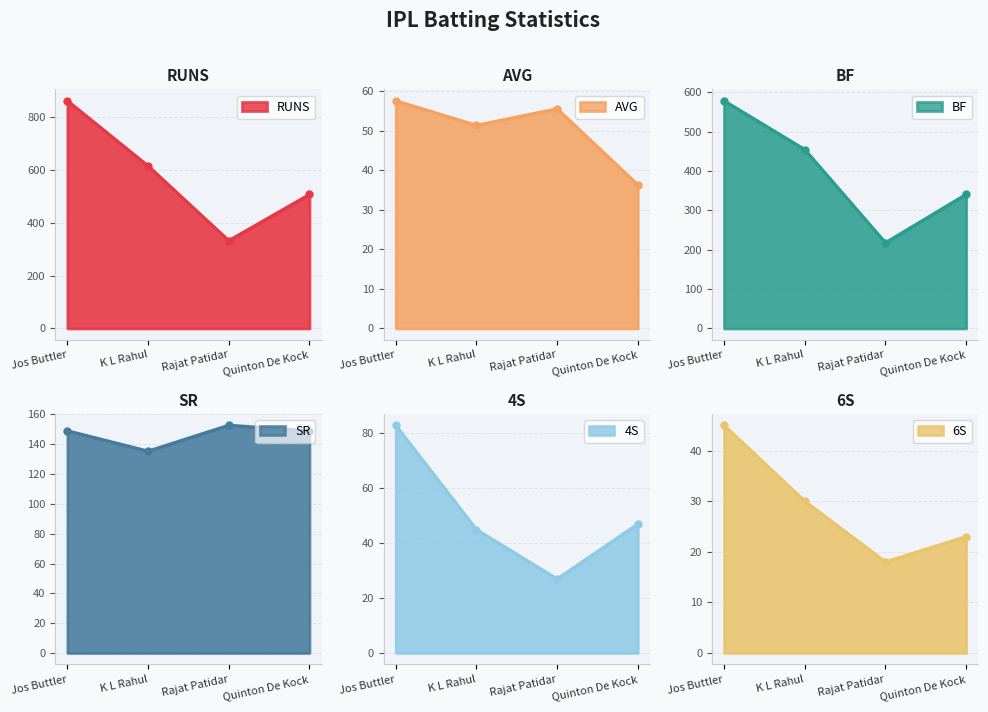

List the series in order of their peak value, lowest first.

6S, AVG, 4S, SR, BF, RUNS